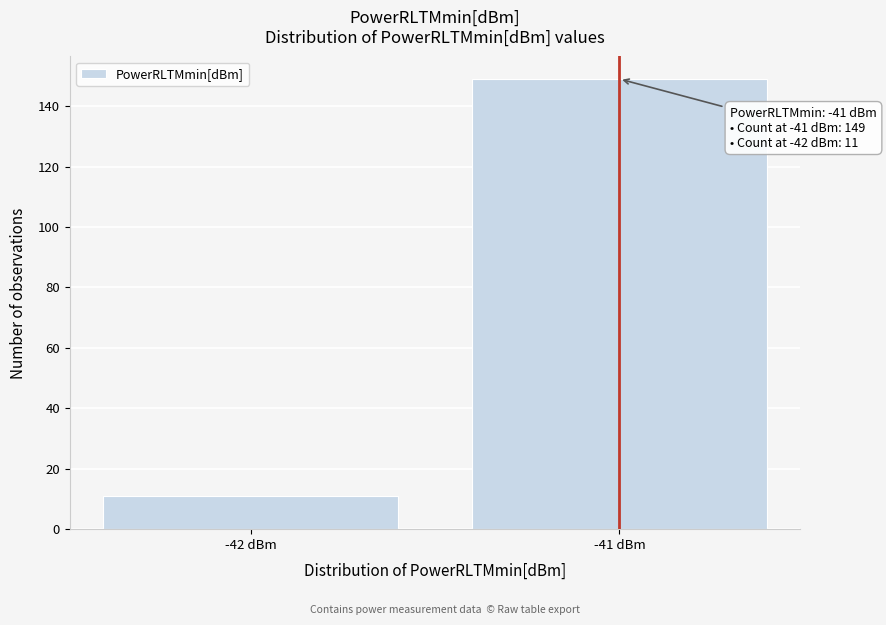

Reading left to right, what are all the values shown in this chart?

11	149